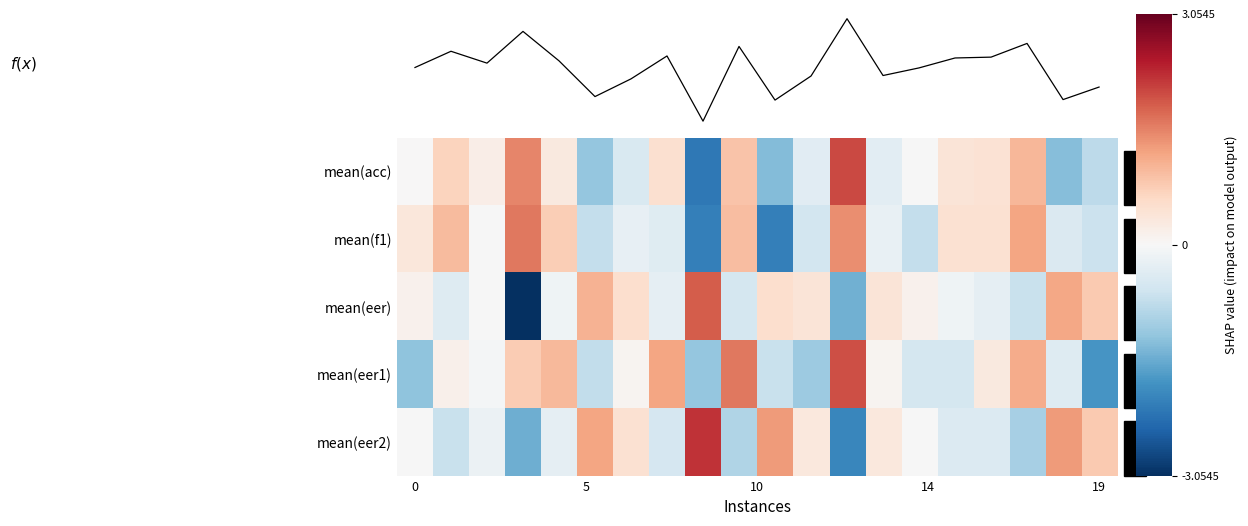

Which series has the largest range (max minus min)?

f(x)